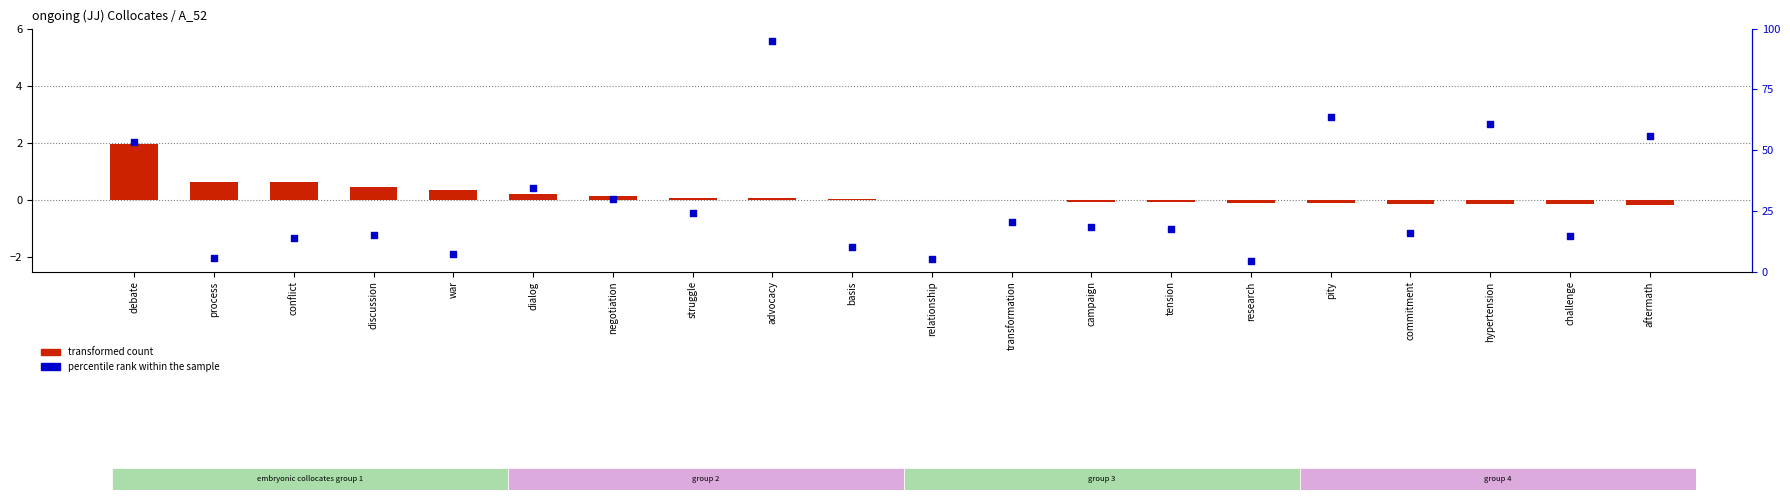

Which series has the widest spread of Y values?

percentile rank within the sample